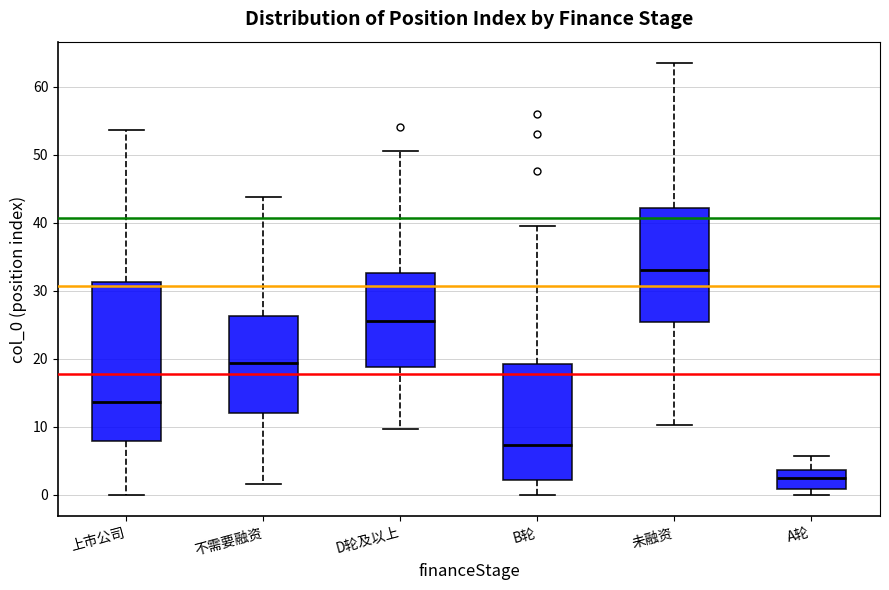

Where is the upper edge of the box for B轮 on the y-axis? The values are not printed on the chart, so give them approximately, as read against the axis.

19